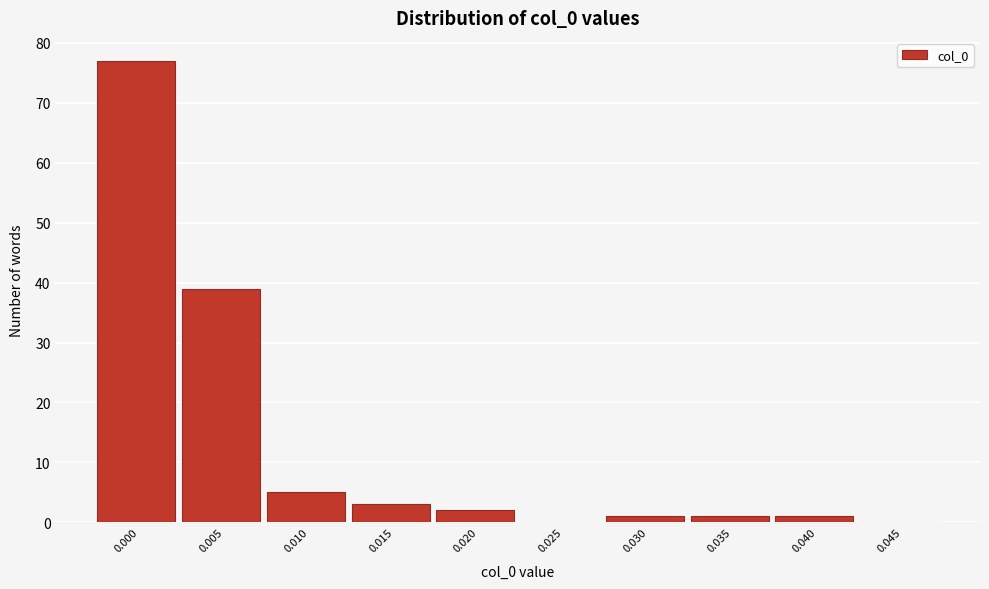

Reading right to left, list all the values displayed in this chart.

0.045=0	0.040=1	0.035=1	0.030=1	0.025=0	0.020=2	0.015=3	0.010=5	0.005=39	0.000=77